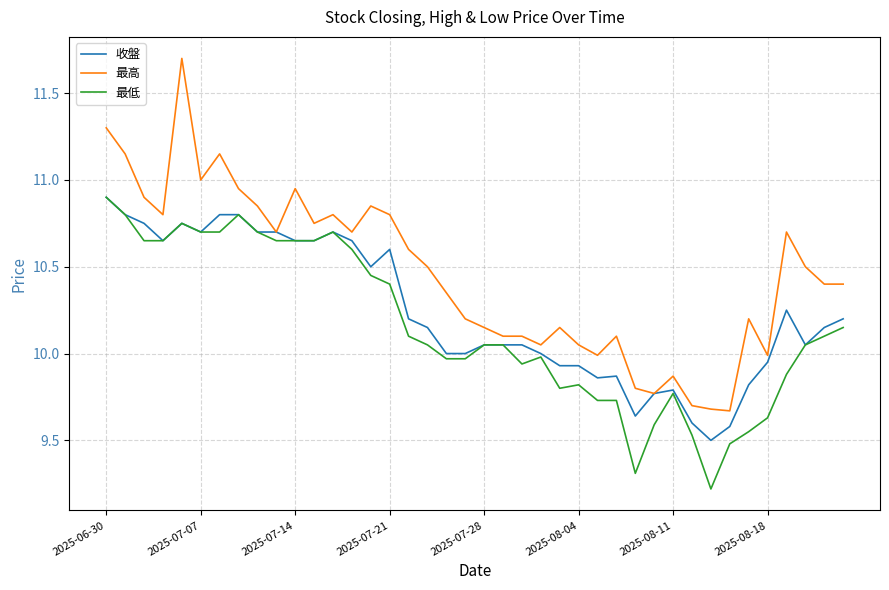

Rank the series by their average value, from highest to lowest.

最高, 收盤, 最低